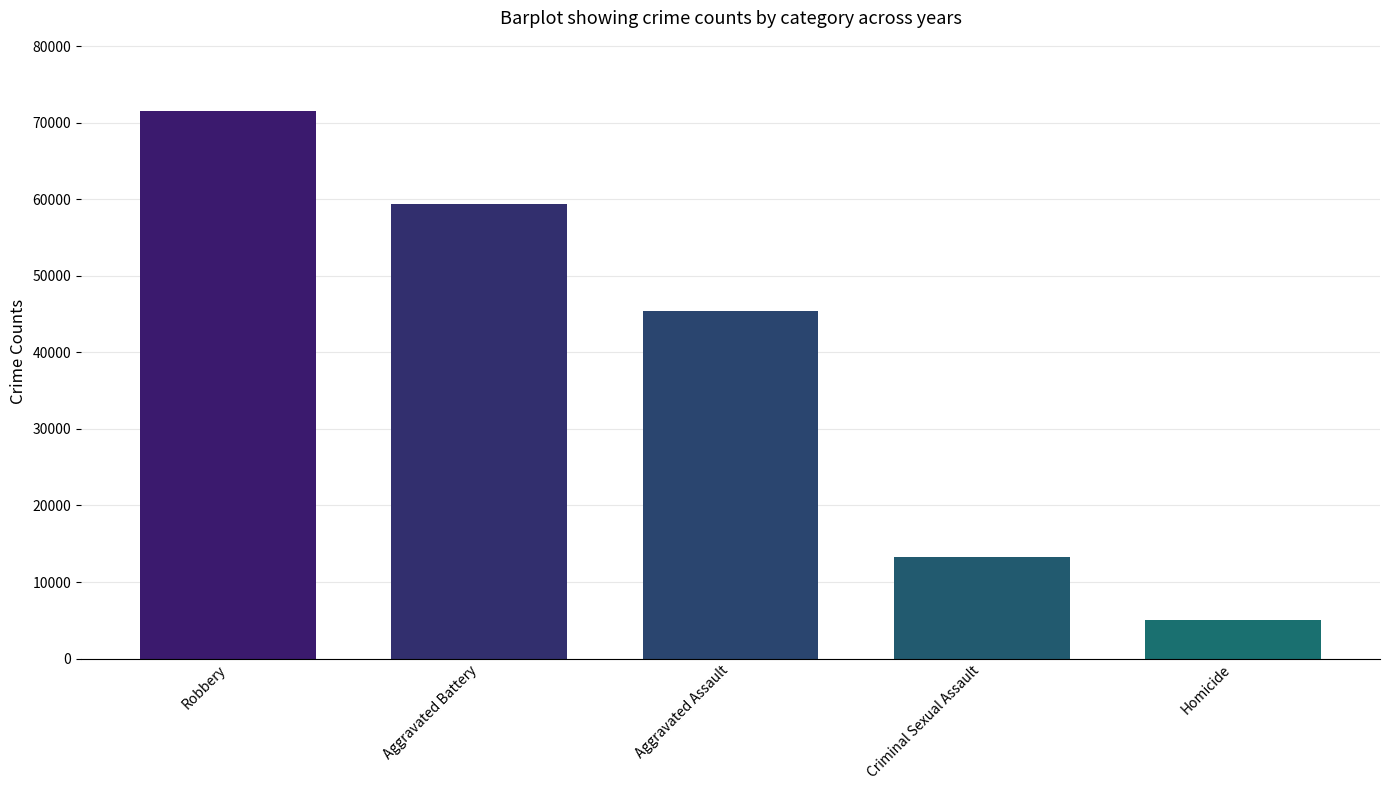

What is the difference between the maximum and minimum values?

66585